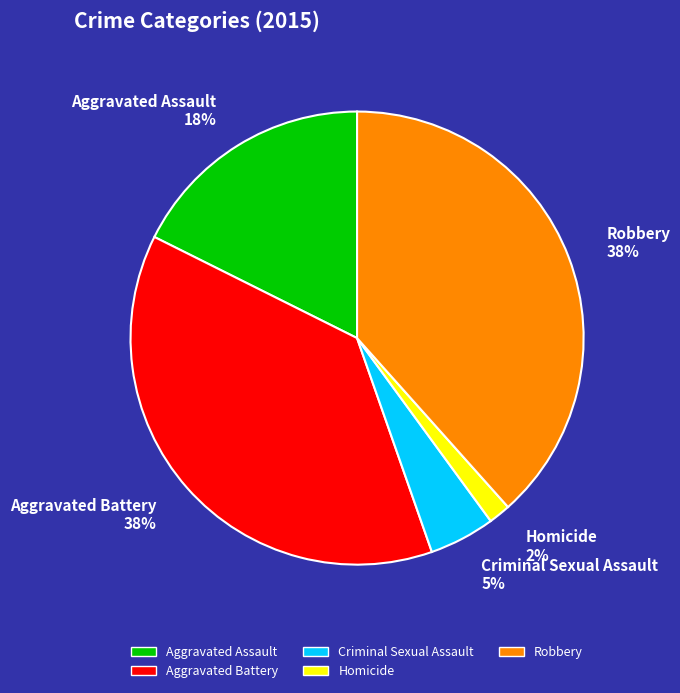

To the nearest percent, what is the average slice percentage?

20%